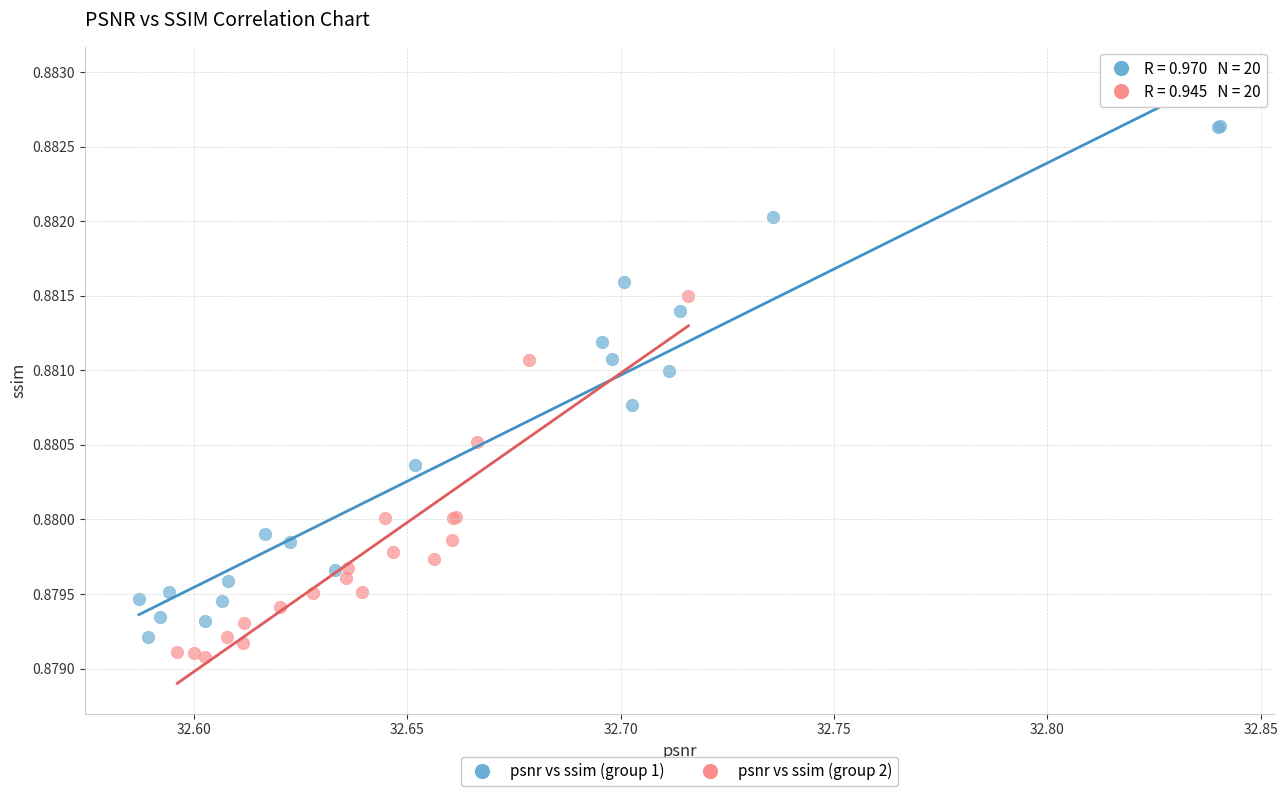

Which series has the widest spread of Y values?

psnr vs ssim (group 1)